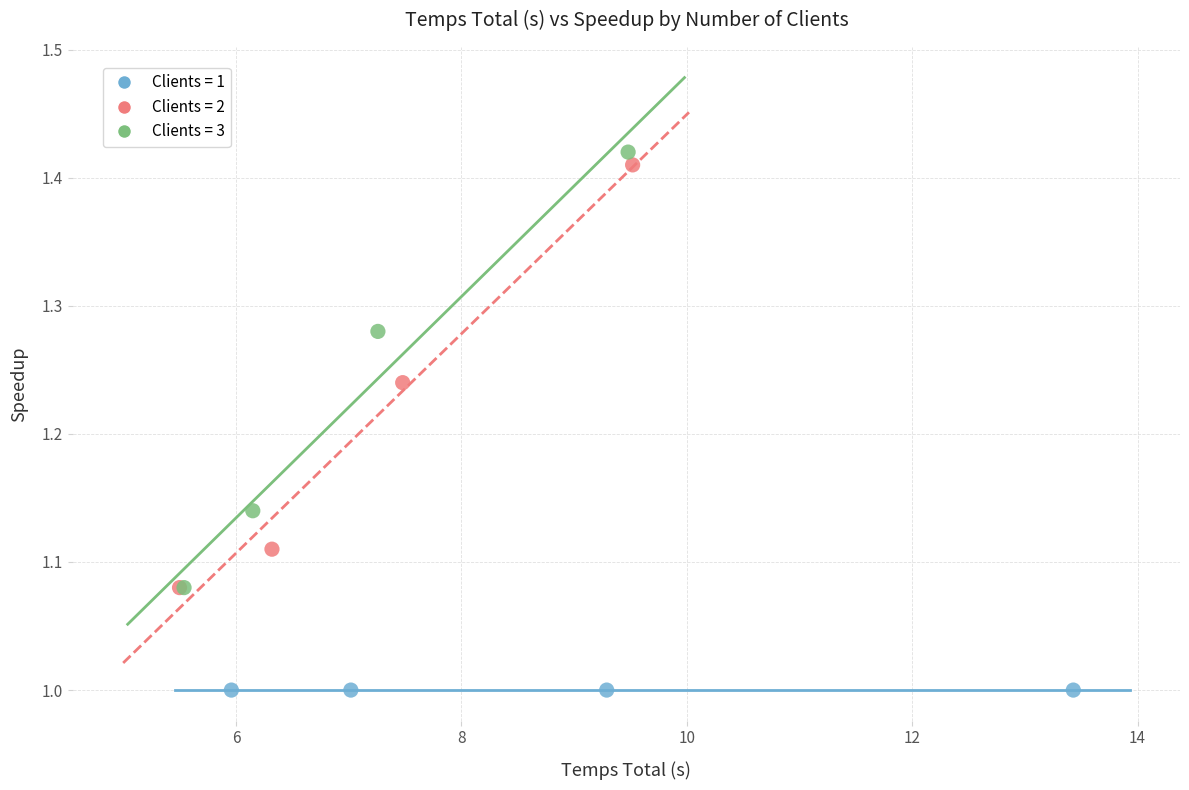

Which series contains the lowest Y value?

Clients = 1